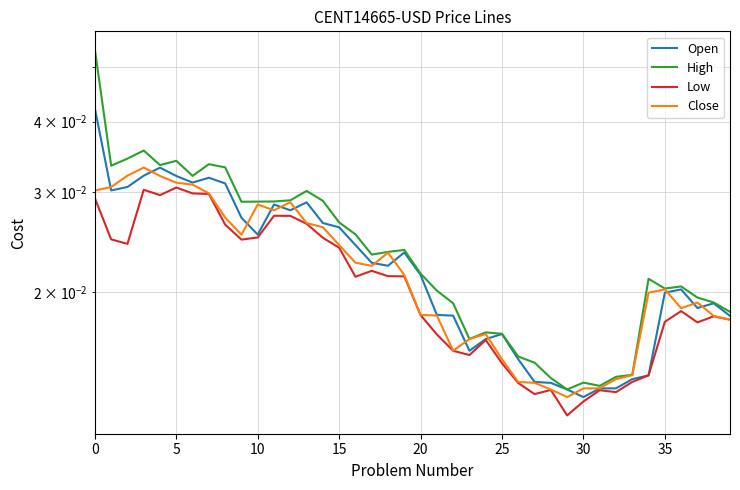

How many interior local peaks does the Close series have?

7